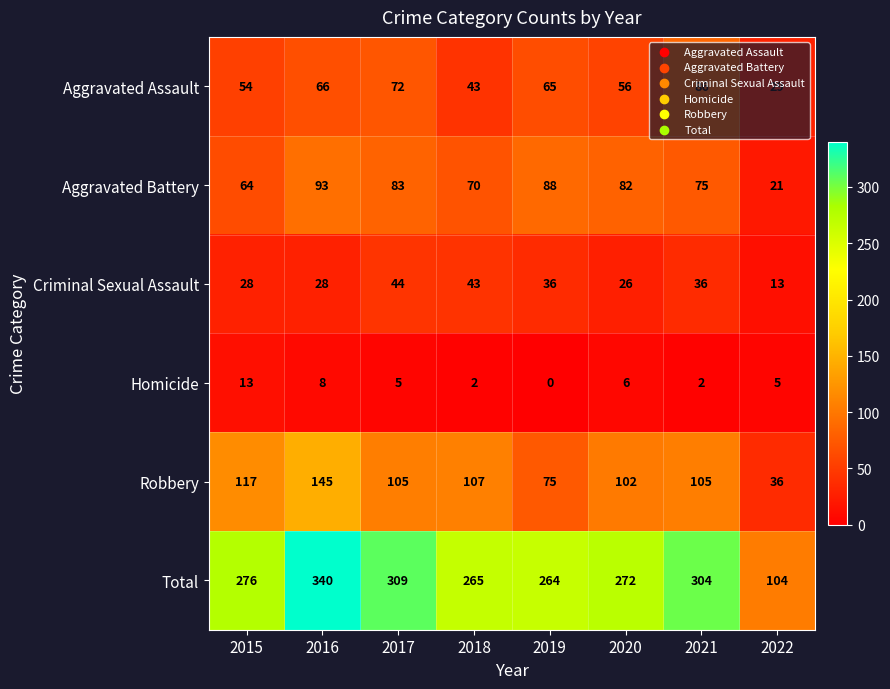

At which category is the sum across all series the highest?

2016